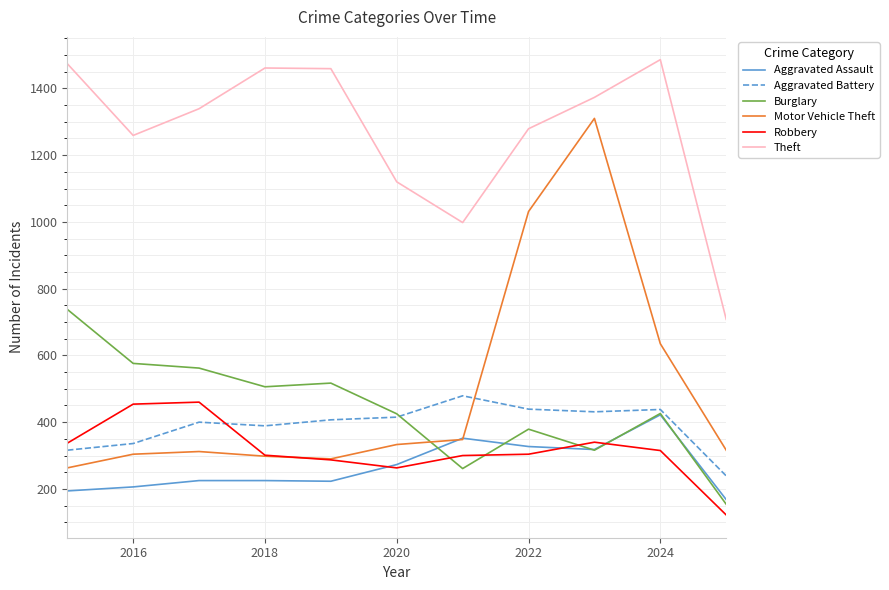

True or false: Motor Vehicle Theft and Aggravated Battery intersect in this chart.

True